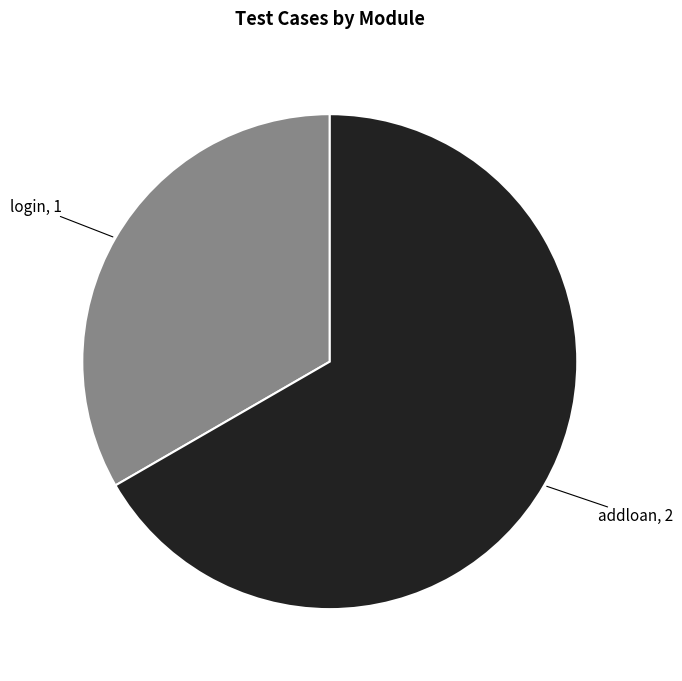

Is there any slice that represents more than half of the pie?

Yes